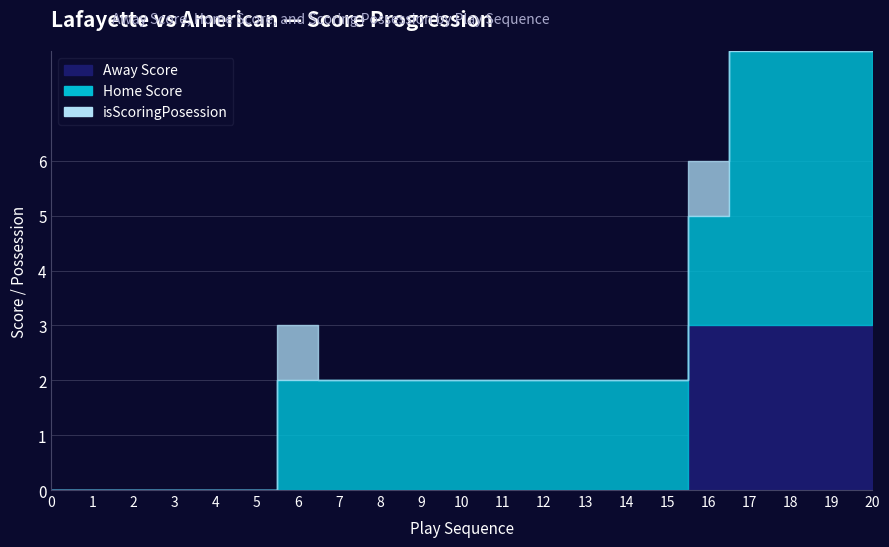

The Away Score series shows 3 at 19. True or false?

True